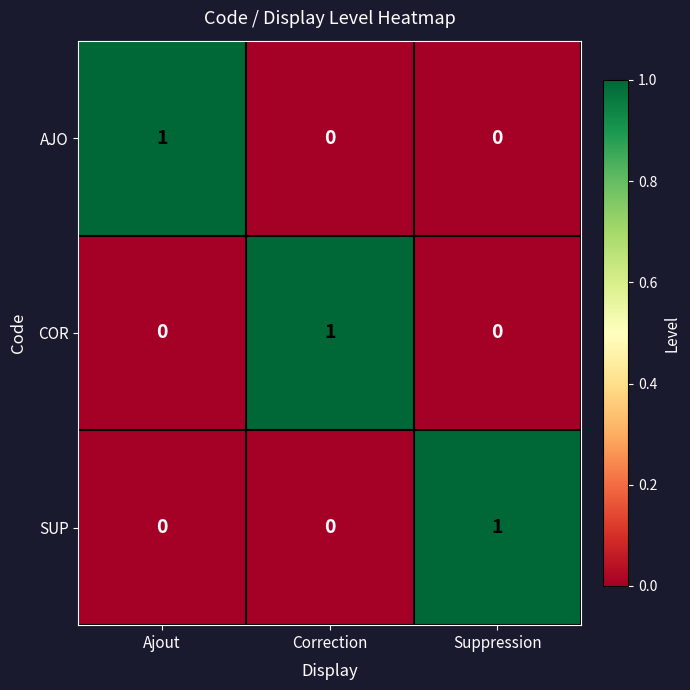

At how many categories does at least one series exceed 0?

3